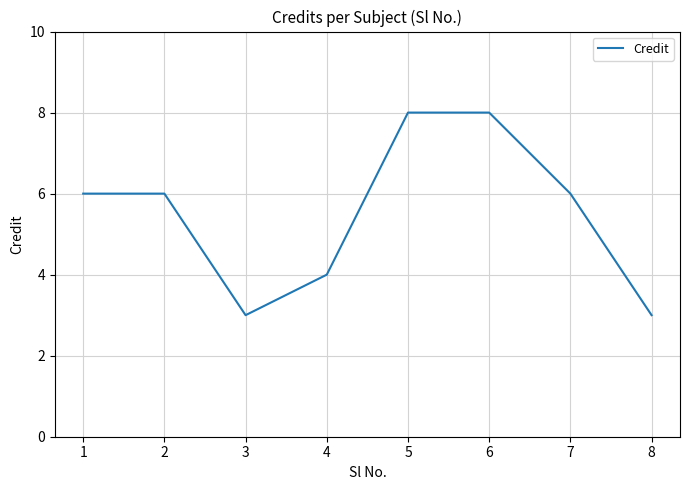

At which category does the data reach its first local valley?

3